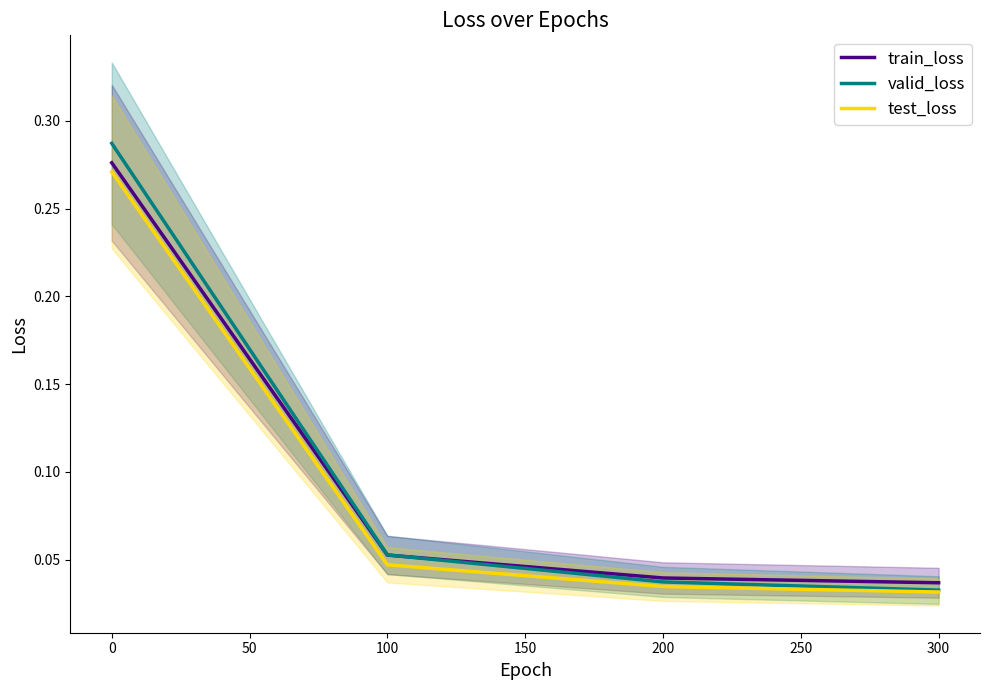

The value of train_loss at 0 is 0.0. True or false?

False